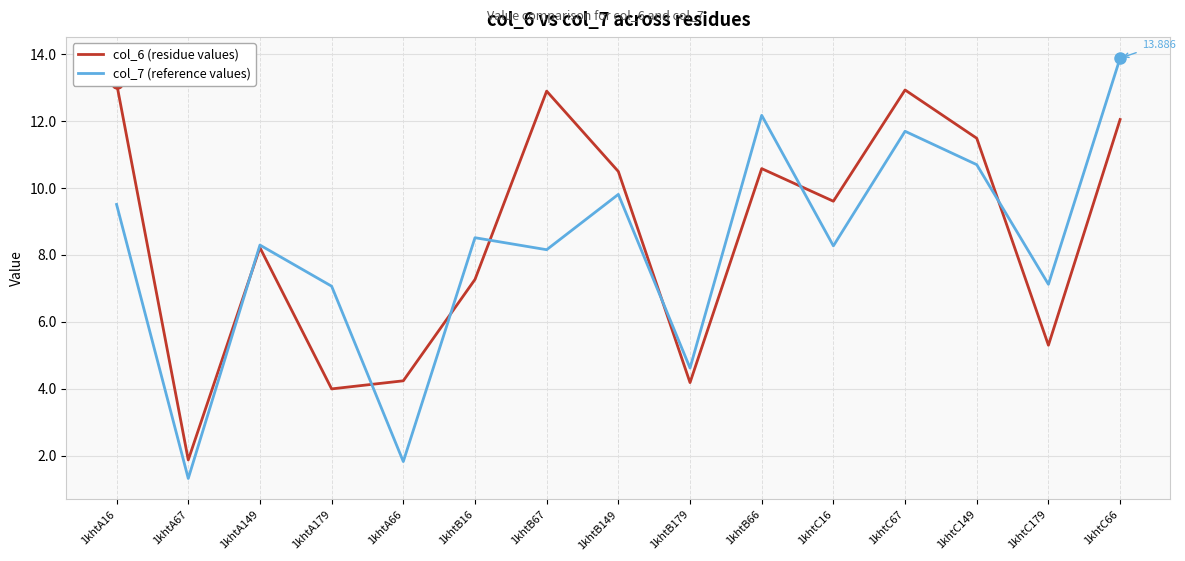

Is this an area chart (filled region under the line)?

No